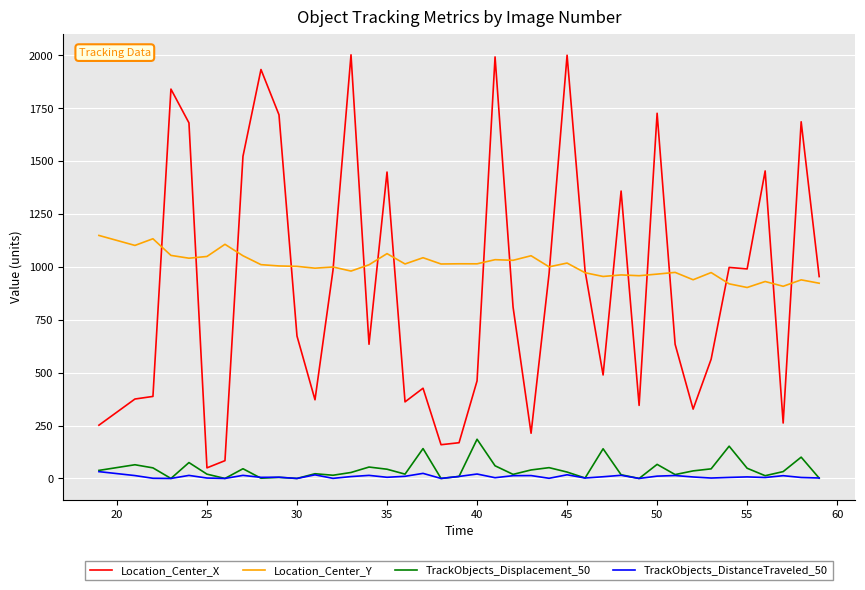

Which series has the largest range (max minus min)?

Location_Center_X